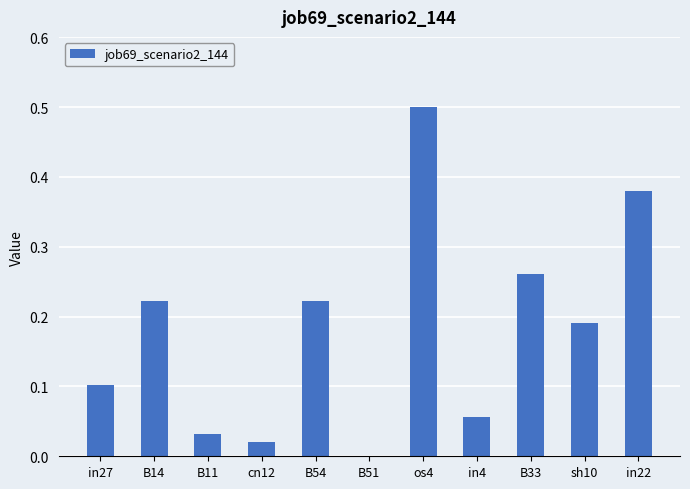

Between B14 and cn12, which is larger?

B14